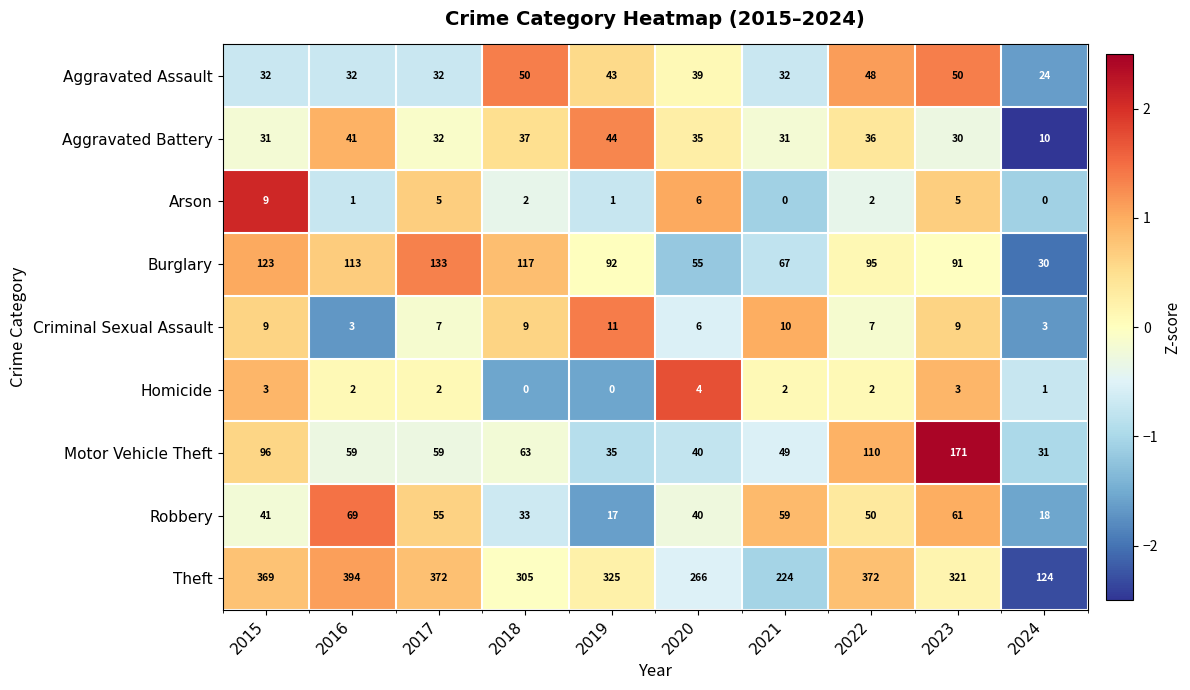

What is the lowest value of the Aggravated Assault series?

24